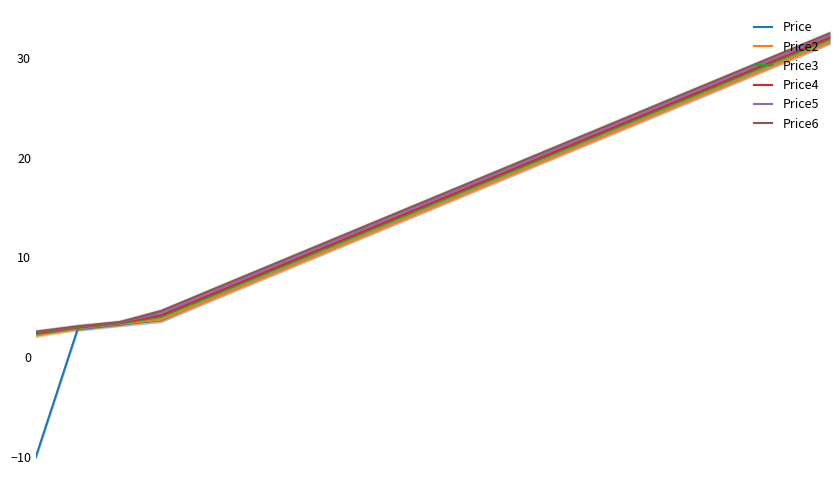

How many distinct data groups are displayed?

6